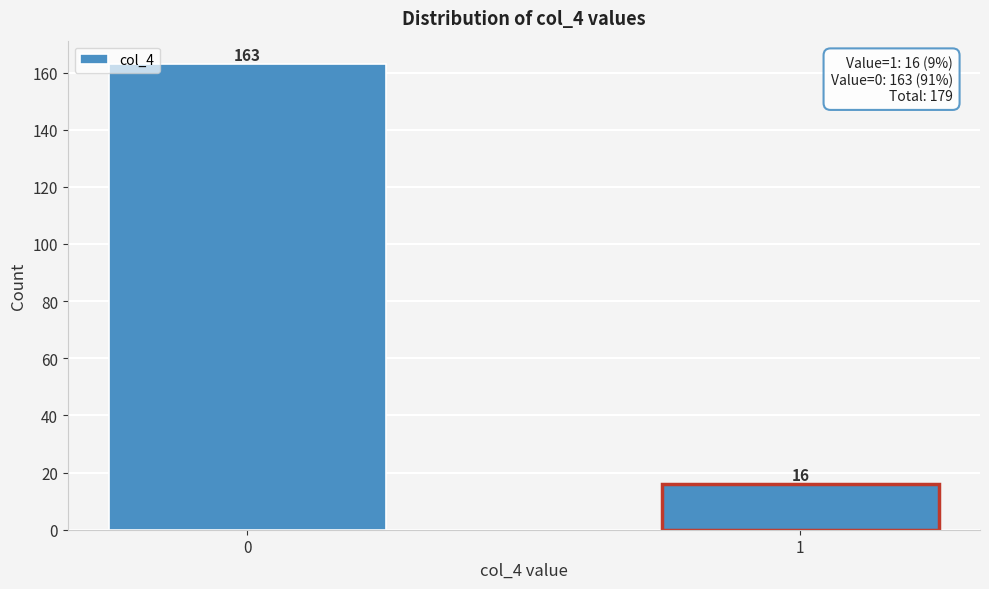

Reading left to right, transcribe all the data shown in this chart.

0=163	1=16